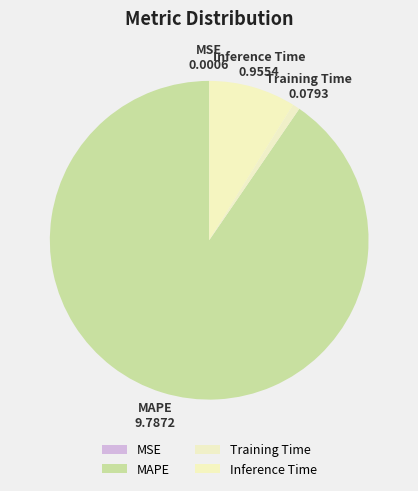

True or false: Inference Time accounts for 2% of the total.

False